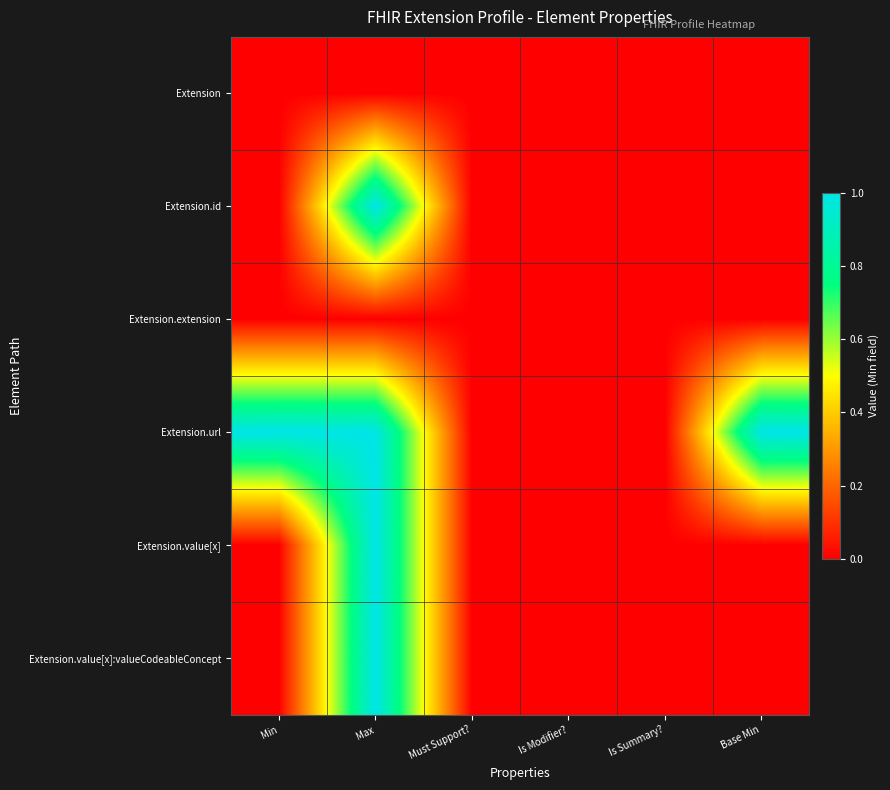

What is the spread (max minus min) of values at Base Min?

1